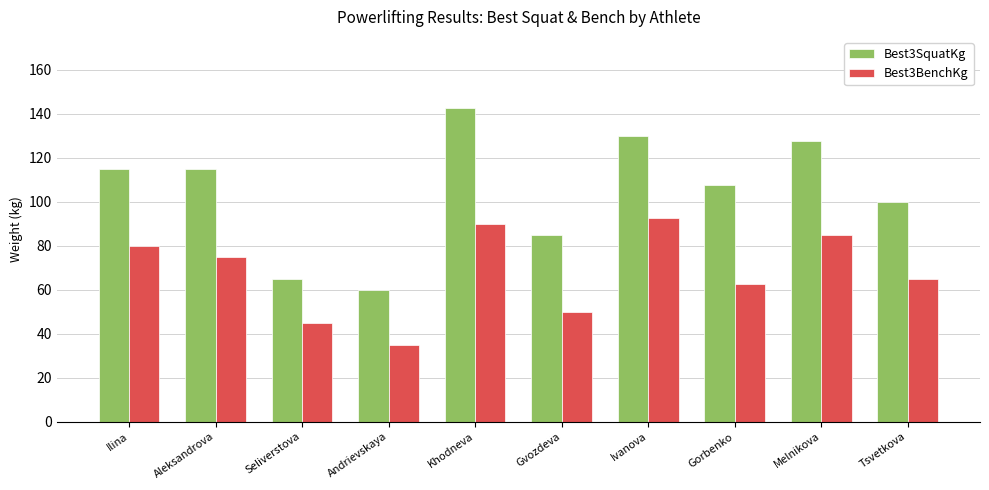

Reading left to right, transcribe all the data shown in this chart.

Best3SquatKg: 115.0	115.0	65.0	60.0	142.5	85.0	130.0	107.5	127.5	100.0
Best3BenchKg: 80.0	75.0	45.0	35.0	90.0	50.0	92.5	62.5	85.0	65.0